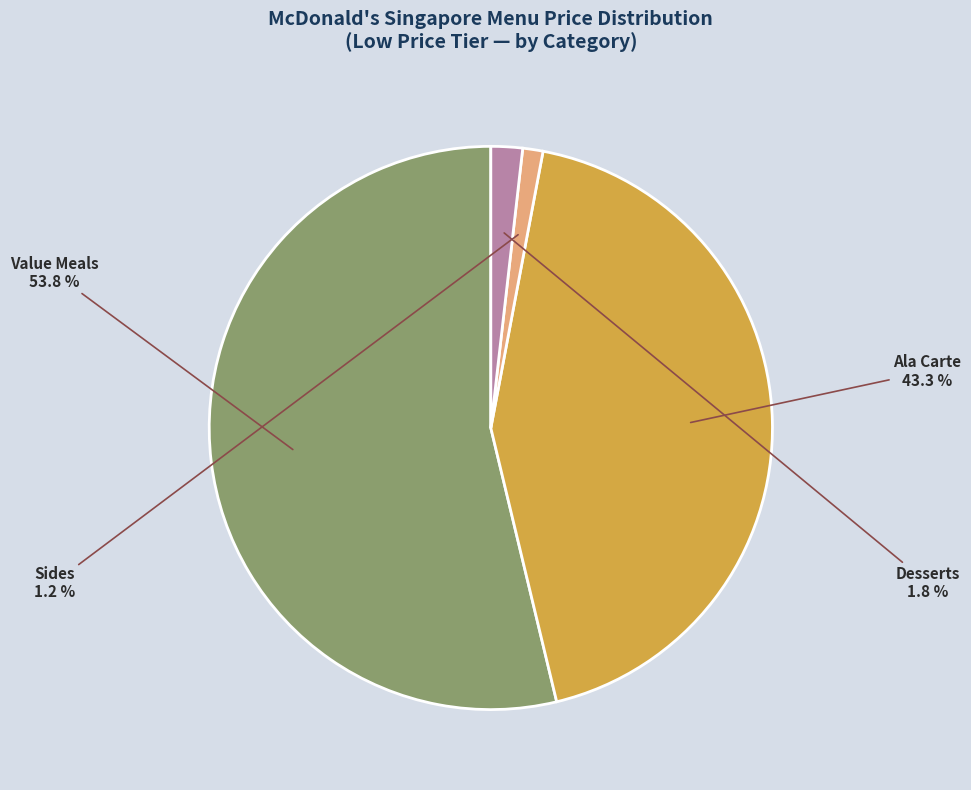

How many slices are in this pie chart?

4